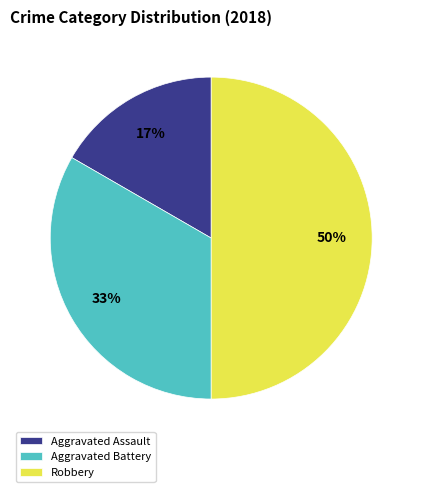

Which category has the smallest portion of the pie?

Aggravated Assault